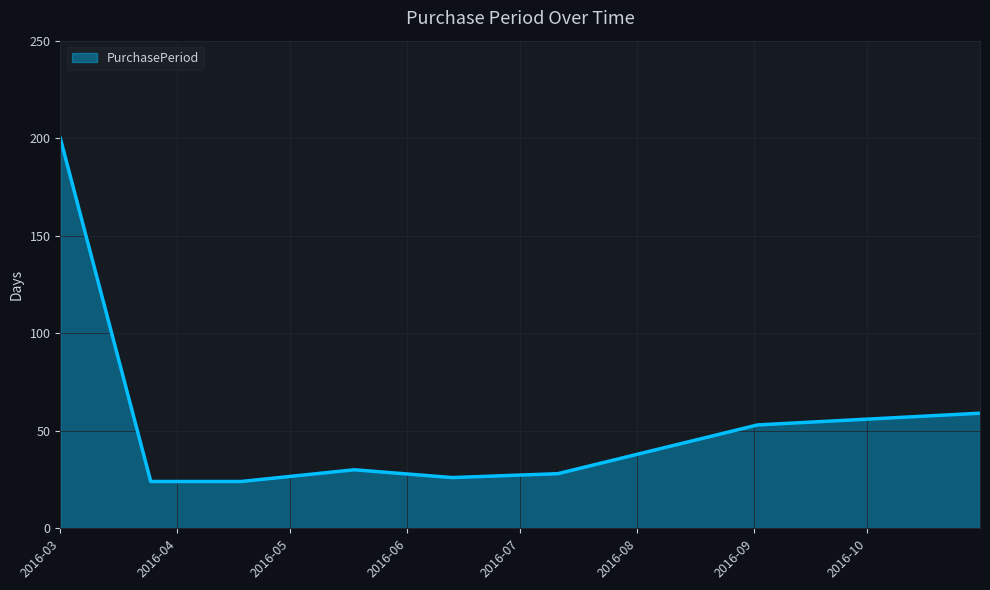

What is the greatest value displayed?

200